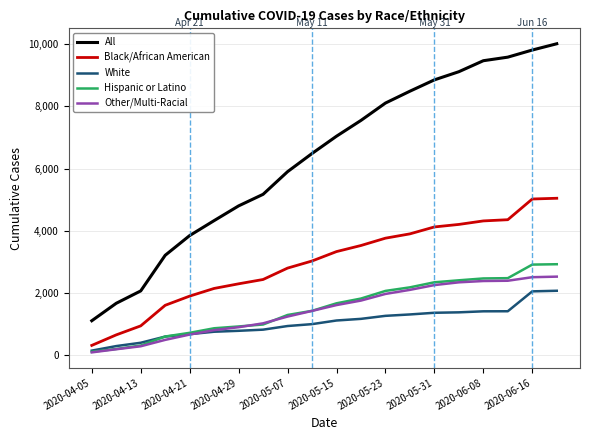

What is the highest value of the White series?

2063